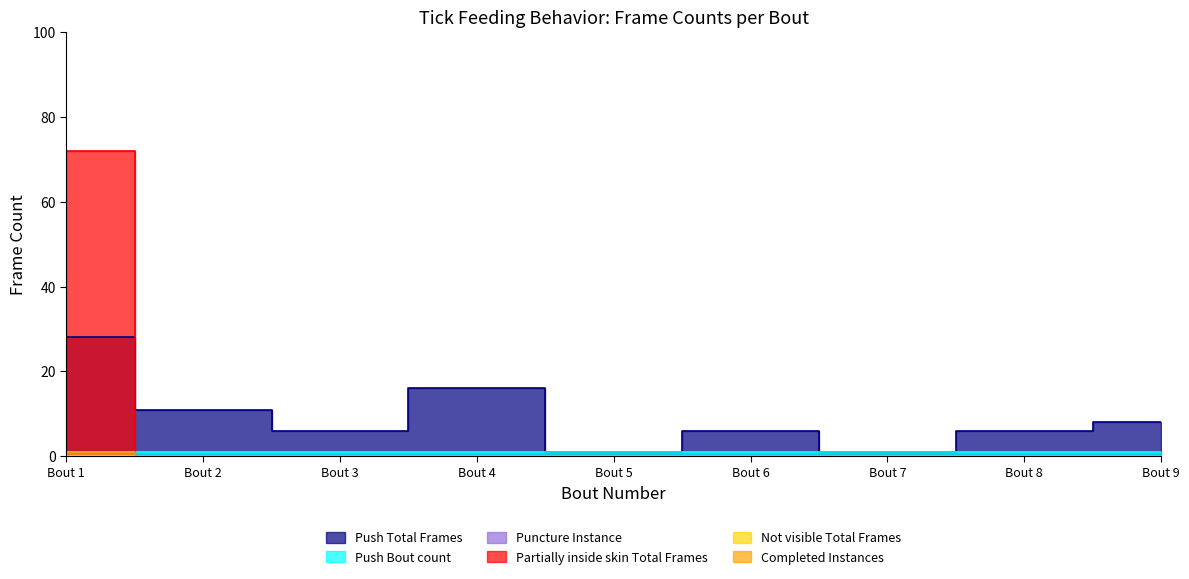

True or false: Completed Instances and Puncture Instance intersect in this chart.

False